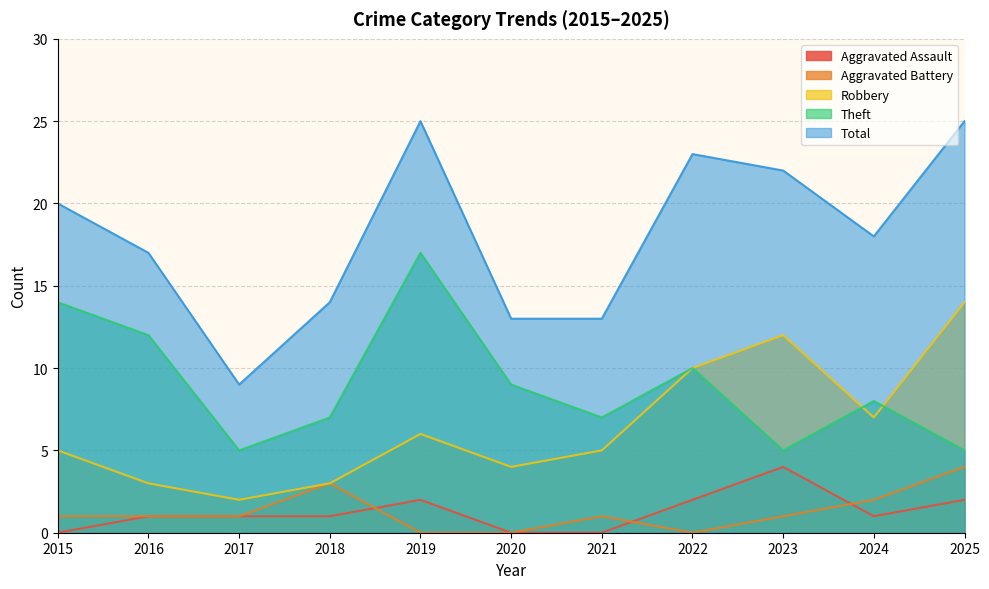

Which category has the highest value across all series?

2019